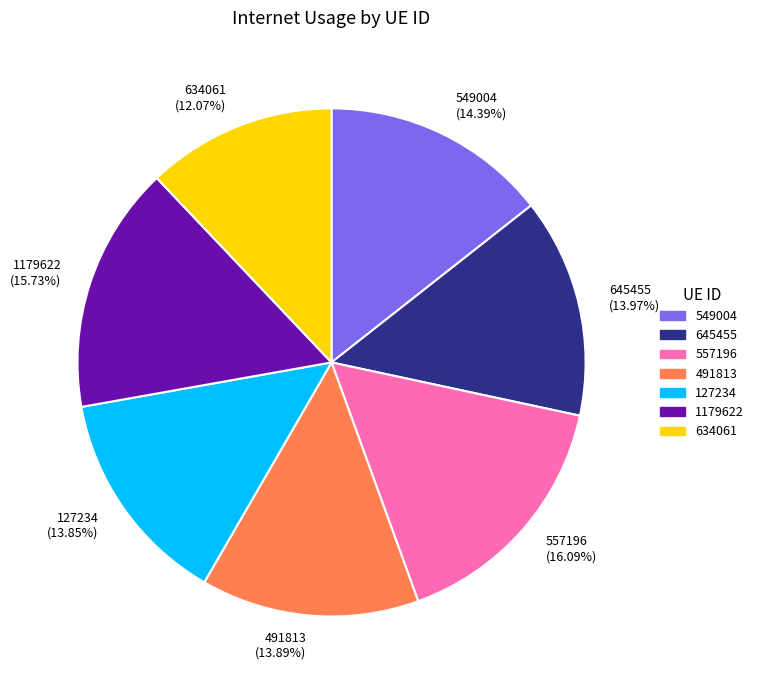

Count the number of slices in the pie.

7